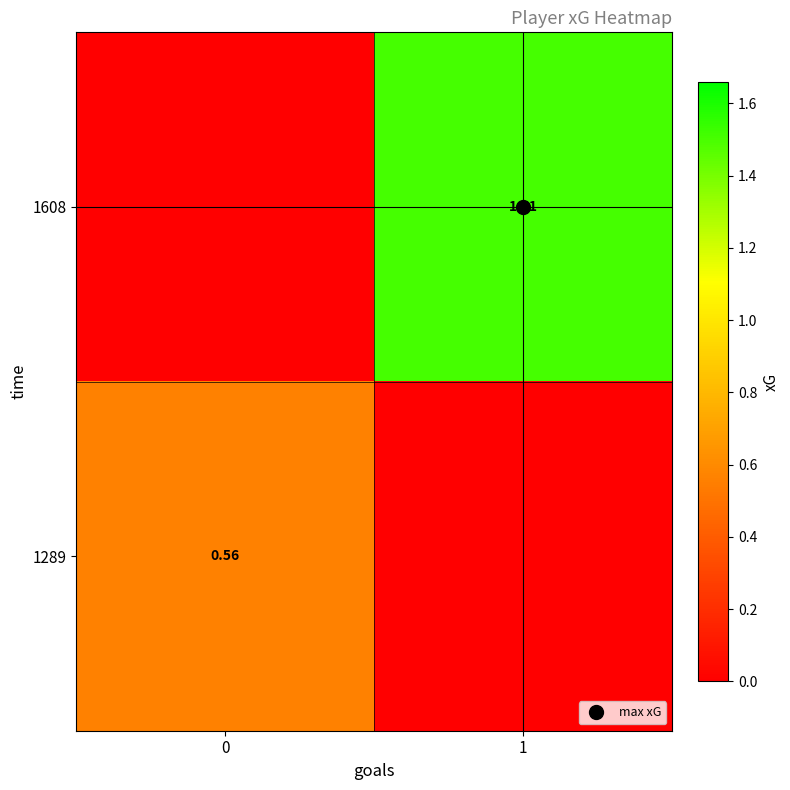

At how many categories does at least one series exceed 1?

1